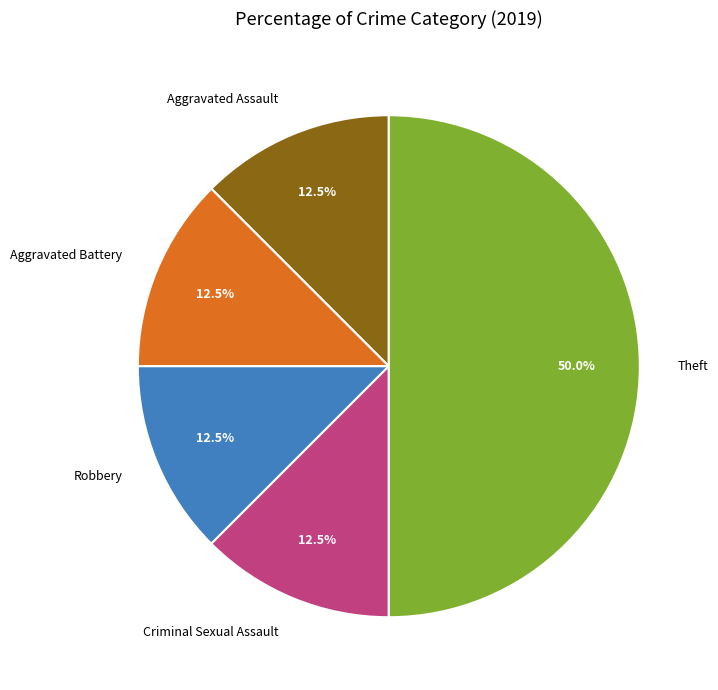

What percentage is NOT represented by Theft?

50.0%